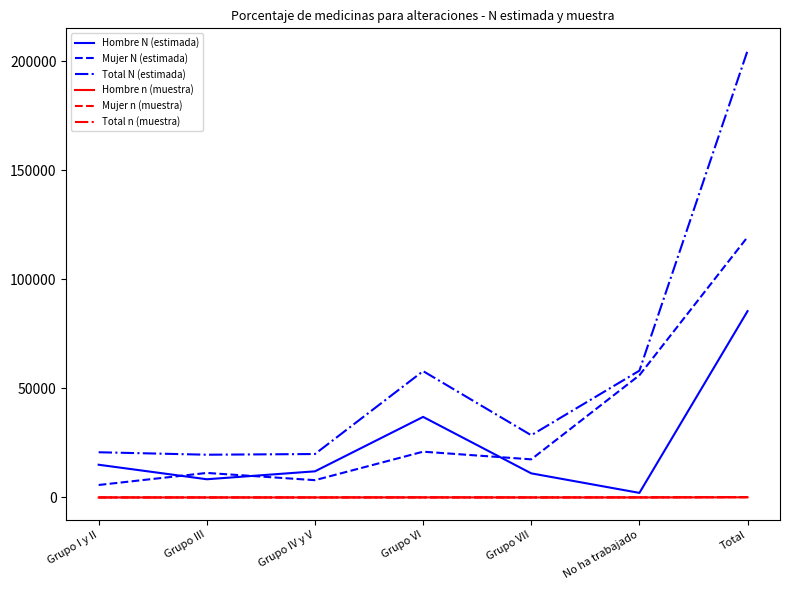

What is the sum of the Hombre N (estimada) values at Grupo VII and Total?

96536